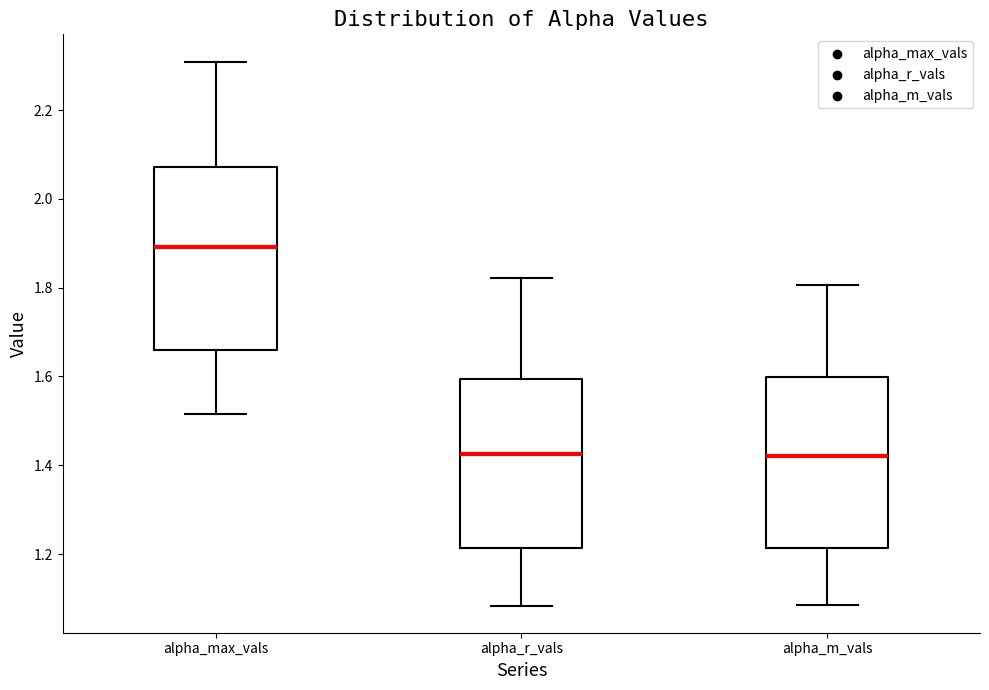

Where is the lower edge of the box for alpha_max_vals on the y-axis? The values are not printed on the chart, so give them approximately, as read against the axis.

1.66